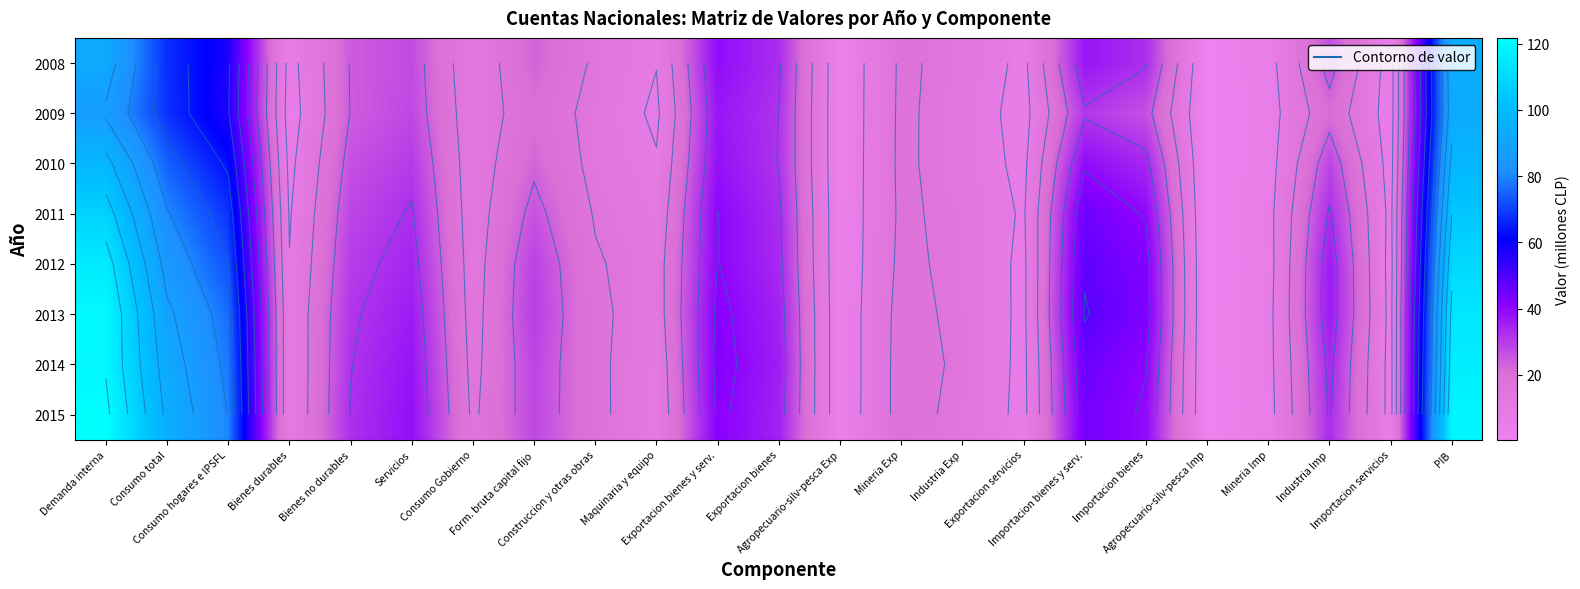

The 2008 series shows 0.3 at Agropecuario-silv-pesca Imp. True or false?

False